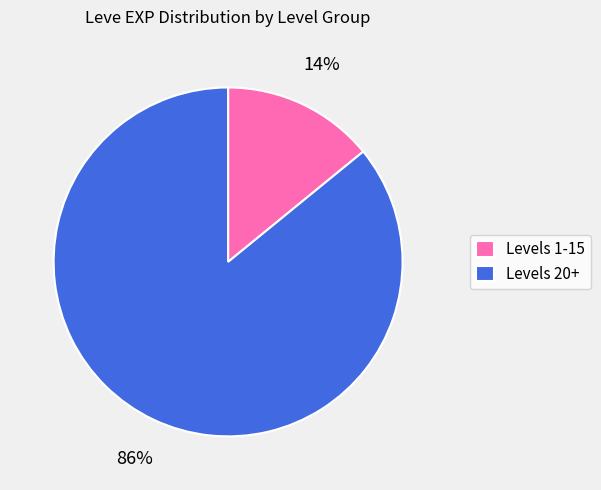

Which category has the biggest portion of the pie?

Levels 20+